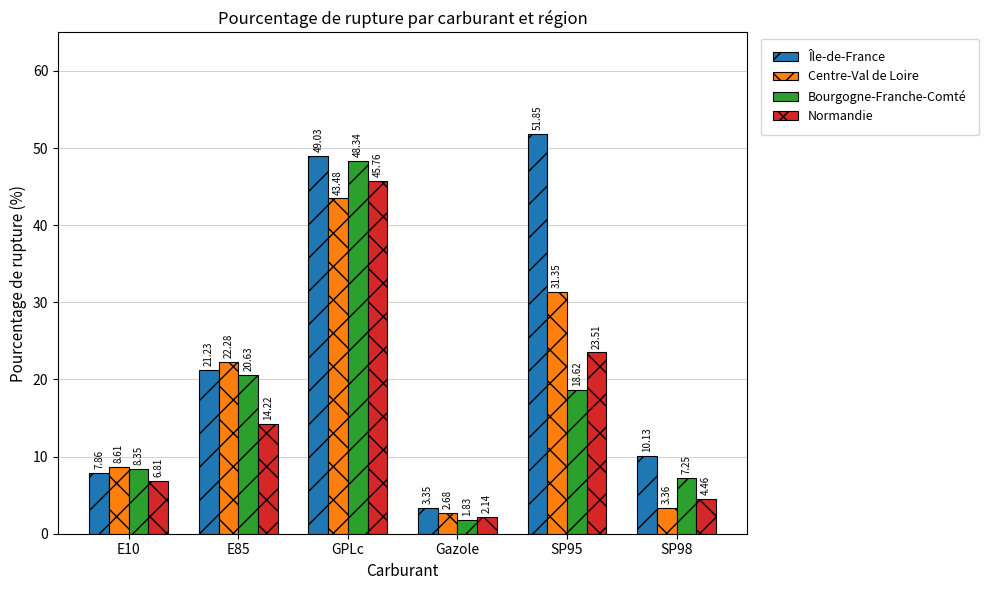

Which series has the widest spread of values?

Île-de-France